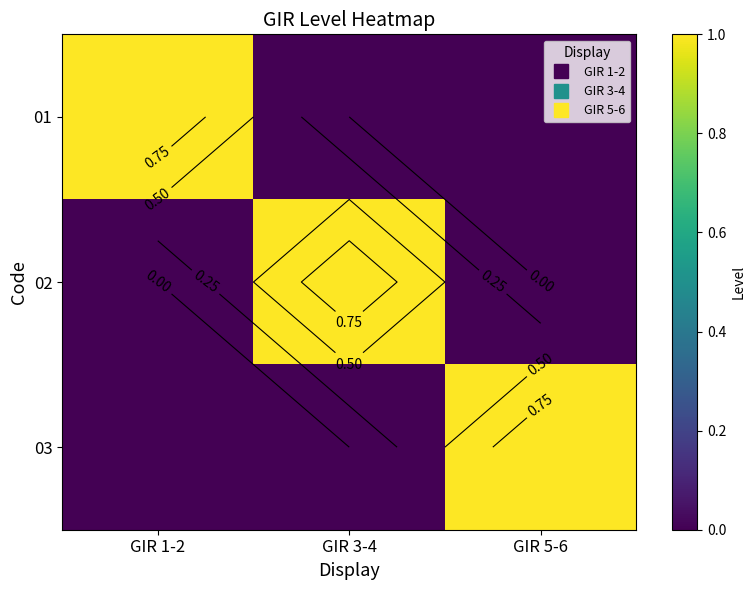

List the series in order of their peak value, lowest first.

01, 02, 03